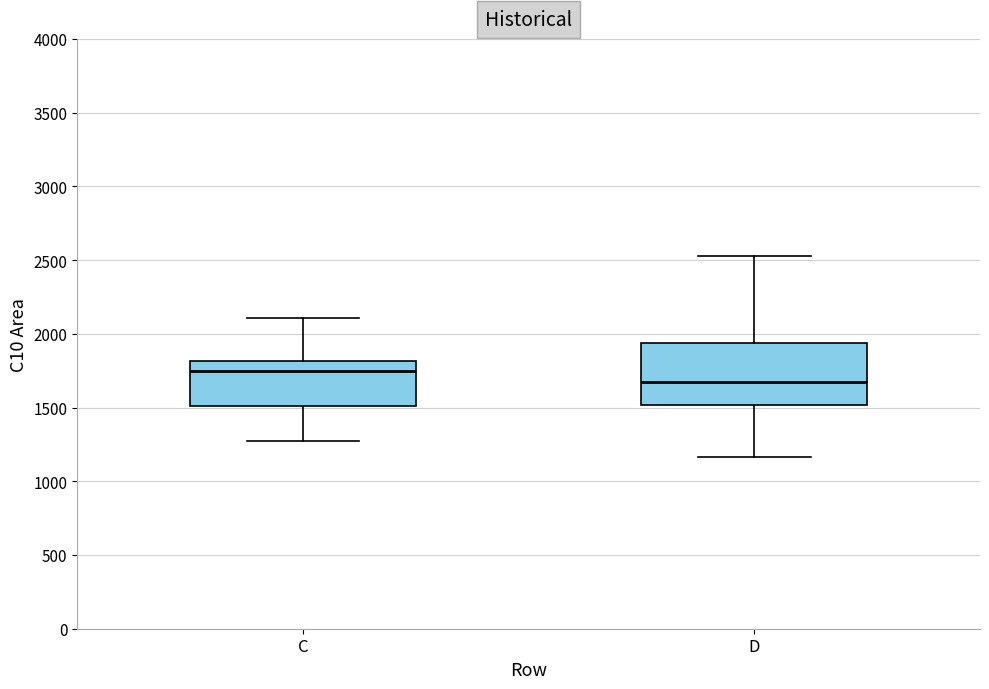

Reading left to right, transcribe this box plot: for each box, give where its median line is, the range the box spans, and where its two whiskers end, as read against the y-axis. The values are not printed on the chart, so give them approximately, as read against the axis.

C: median 1750, box 1500 to 1800, whiskers 1250 to 2100
D: median 1650, box 1500 to 1950, whiskers 1150 to 2550